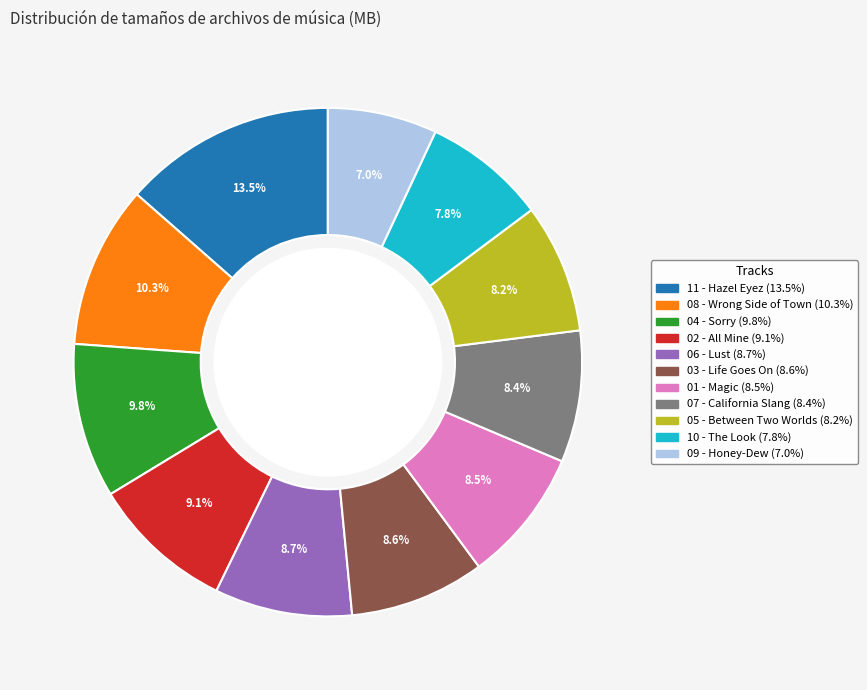

Does any single category account for the majority?

No